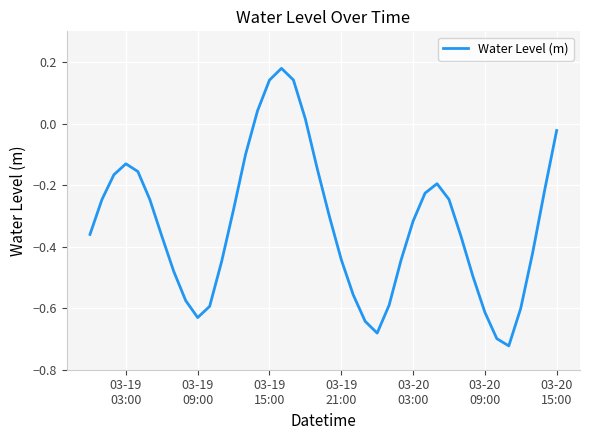

What is the difference between the maximum and minimum values?

0.9